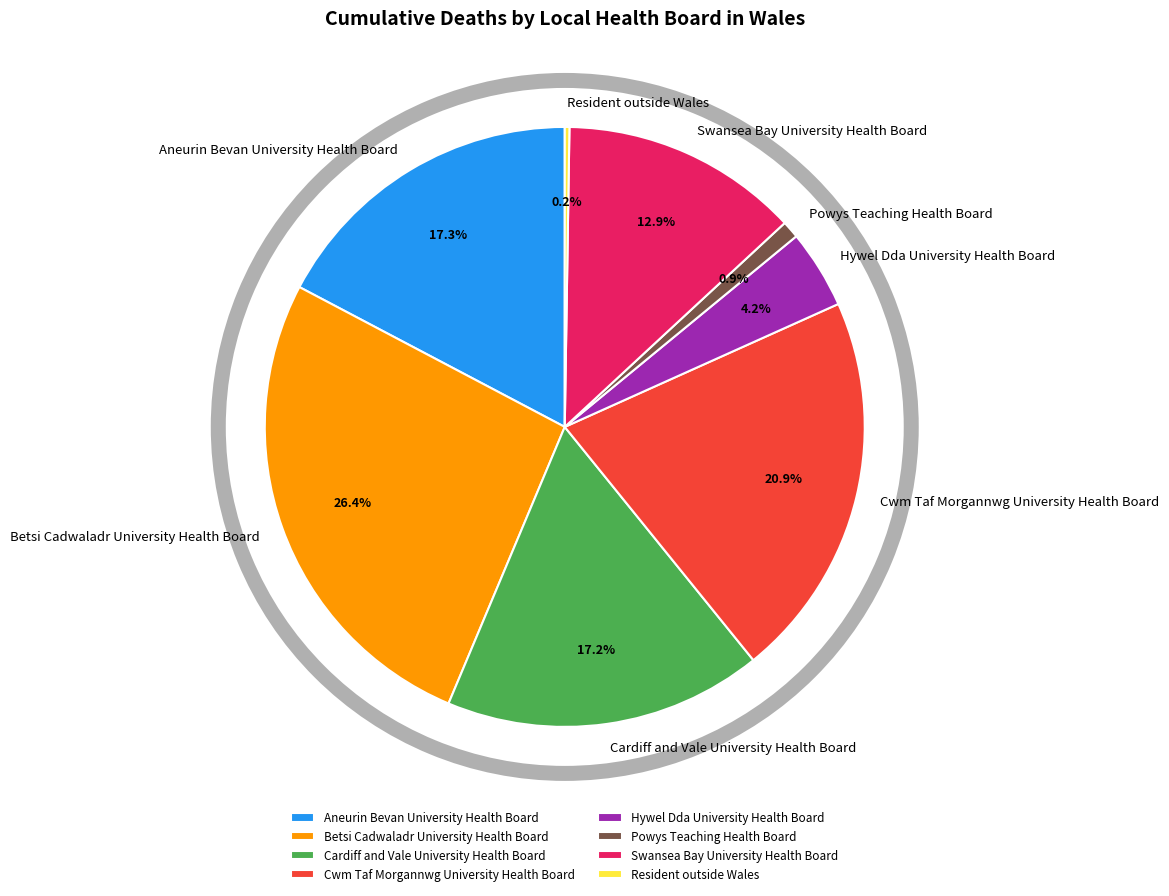

The Betsi Cadwaladr University Health Board slice represents 17% of the pie. True or false?

False